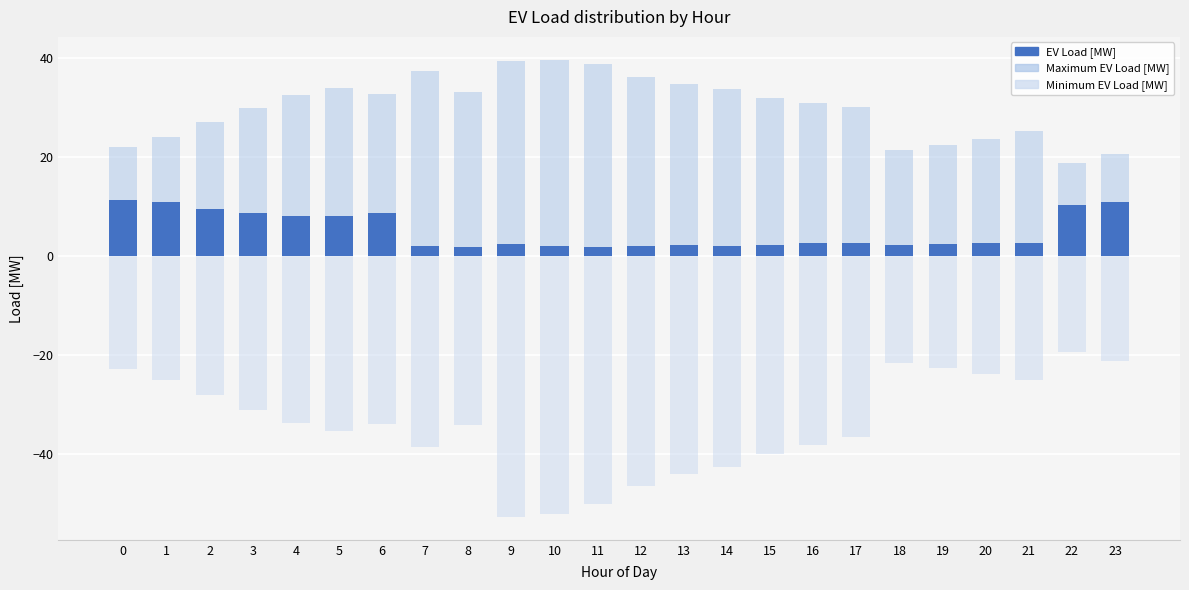

Are the bars horizontal?

No